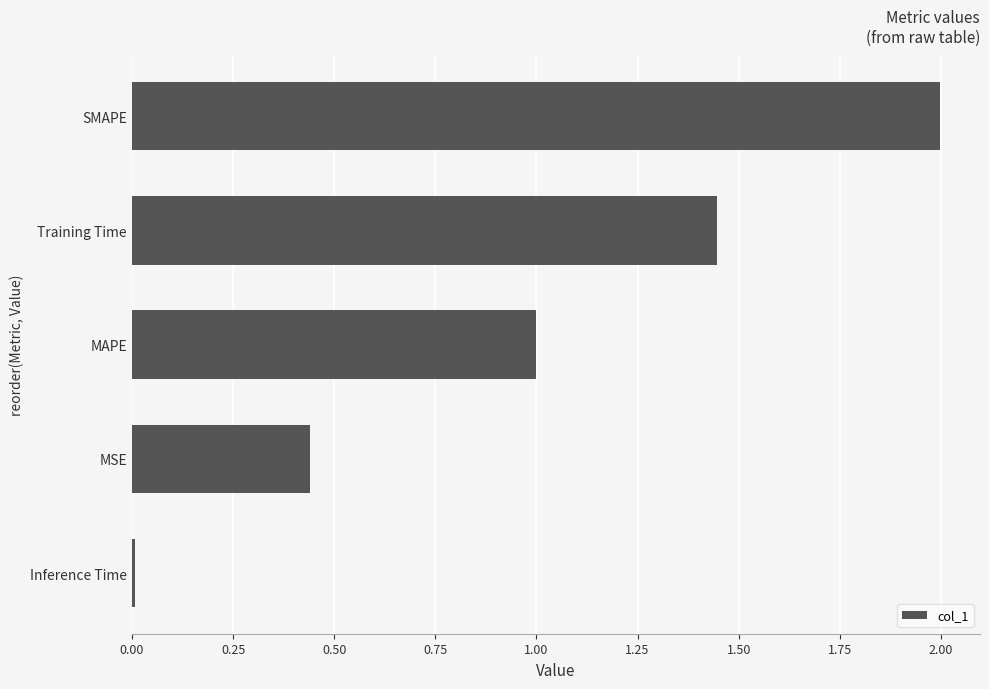

Which label corresponds to the largest value in the chart?

SMAPE